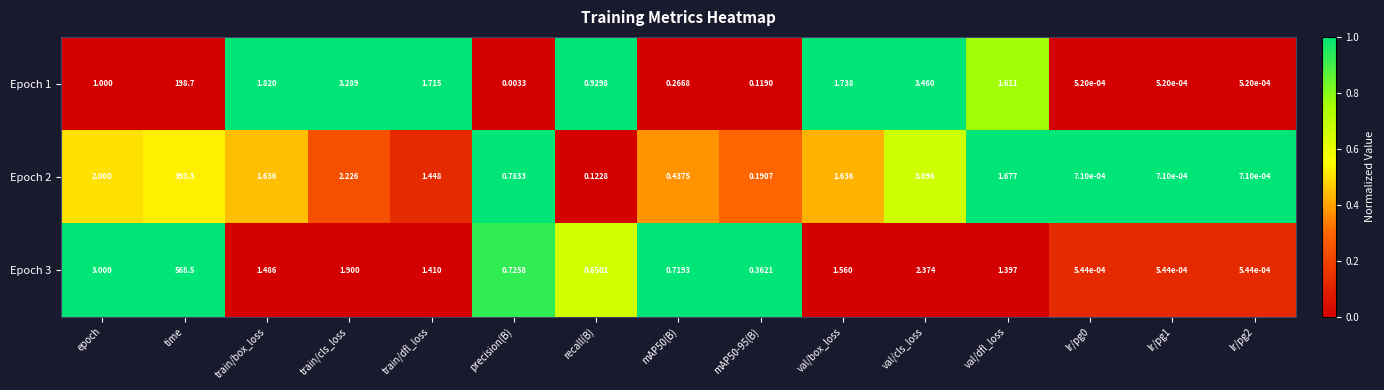

How many distinct data groups are displayed?

3